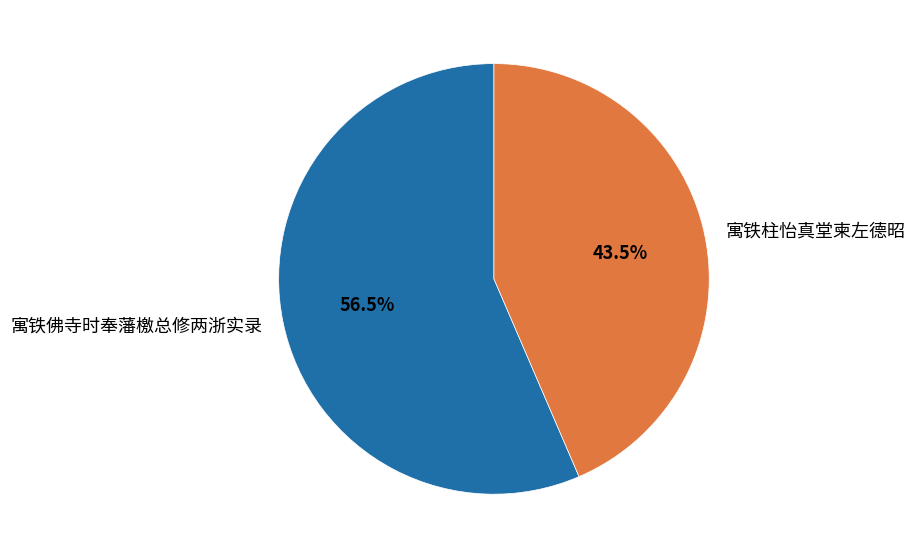

How much of the chart is everything except 寓铁柱怡真堂柬左德昭?

56.5%